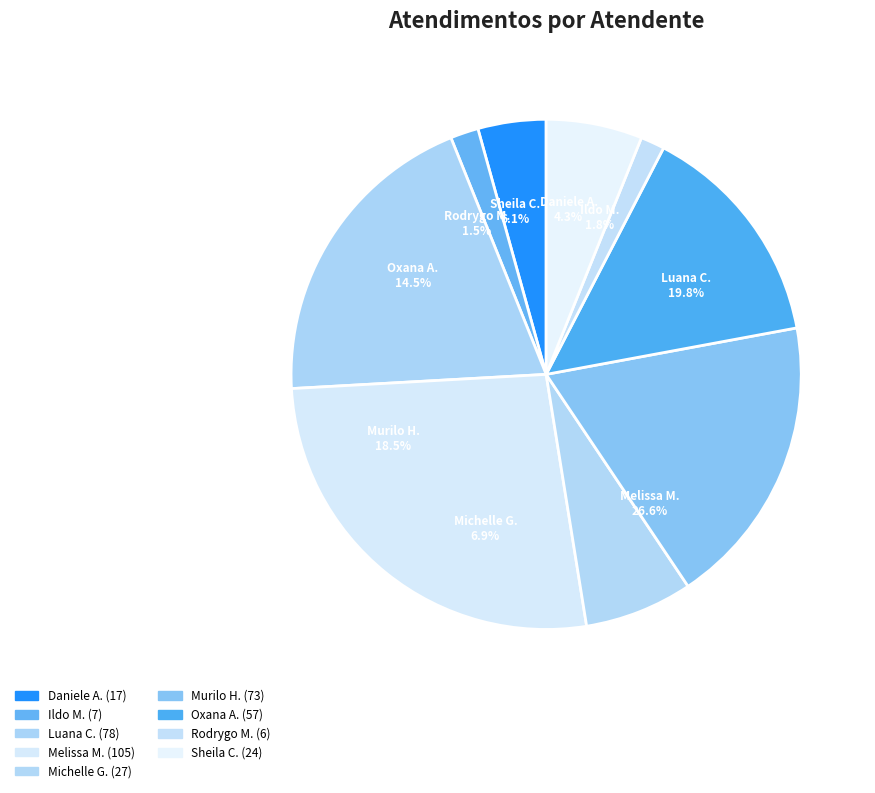

To the nearest percent, what portion does Daniele Aparecida dos Santos represent?

4%